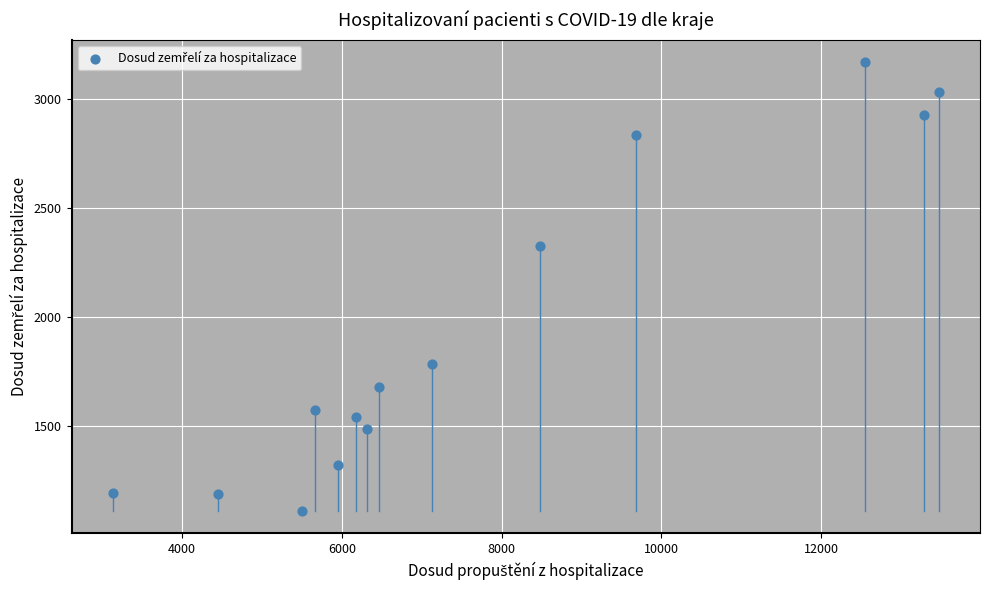

What is the range of X values (max minus min)?

10340